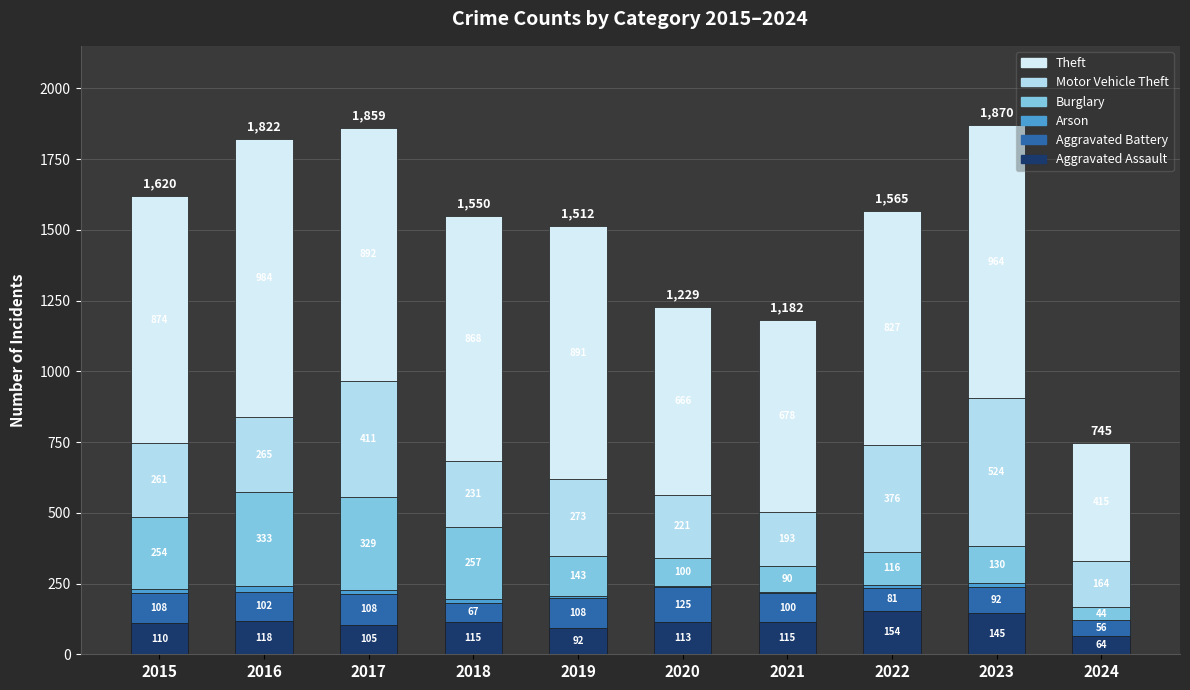

Is it true that Aggravated Assault equals 154 at 2022?

True